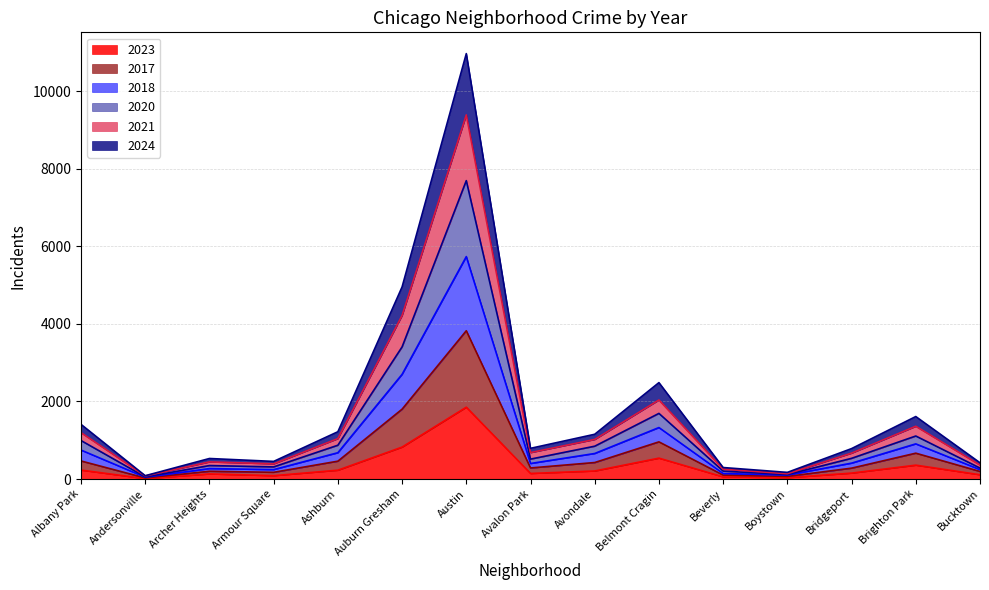

True or false: 2024 has a value of 102 at Beverly.

True